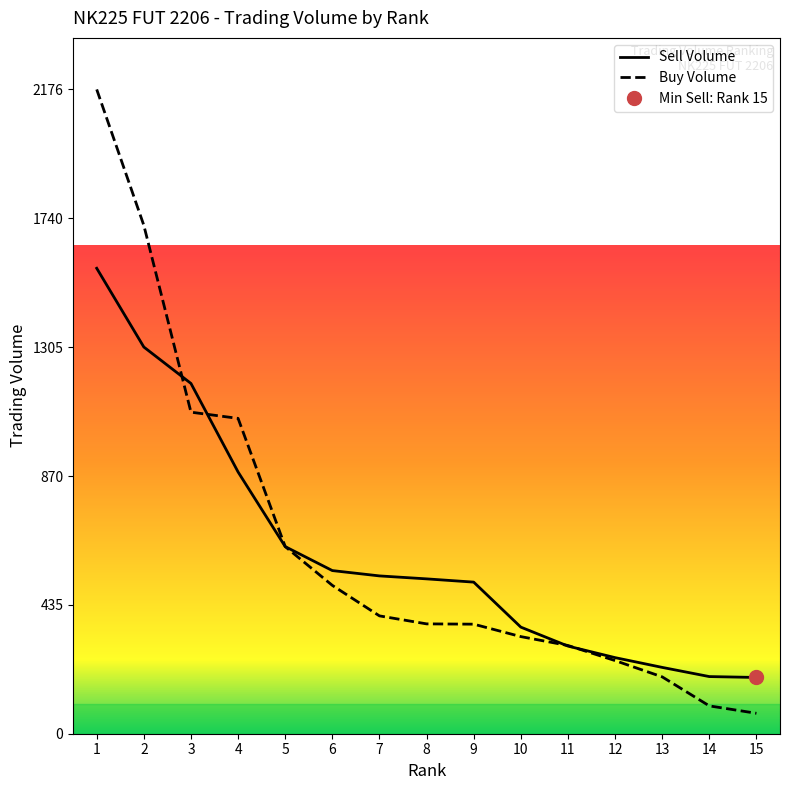

Which category has the highest value in the Buy Volume series?

1